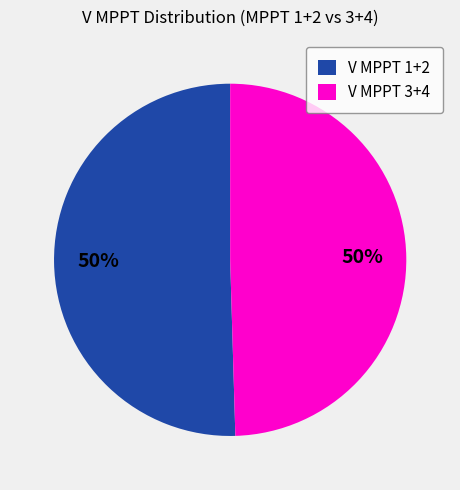

Do V MPPT 1+2 and V MPPT 3+4 together represent more than half of the pie?

Yes